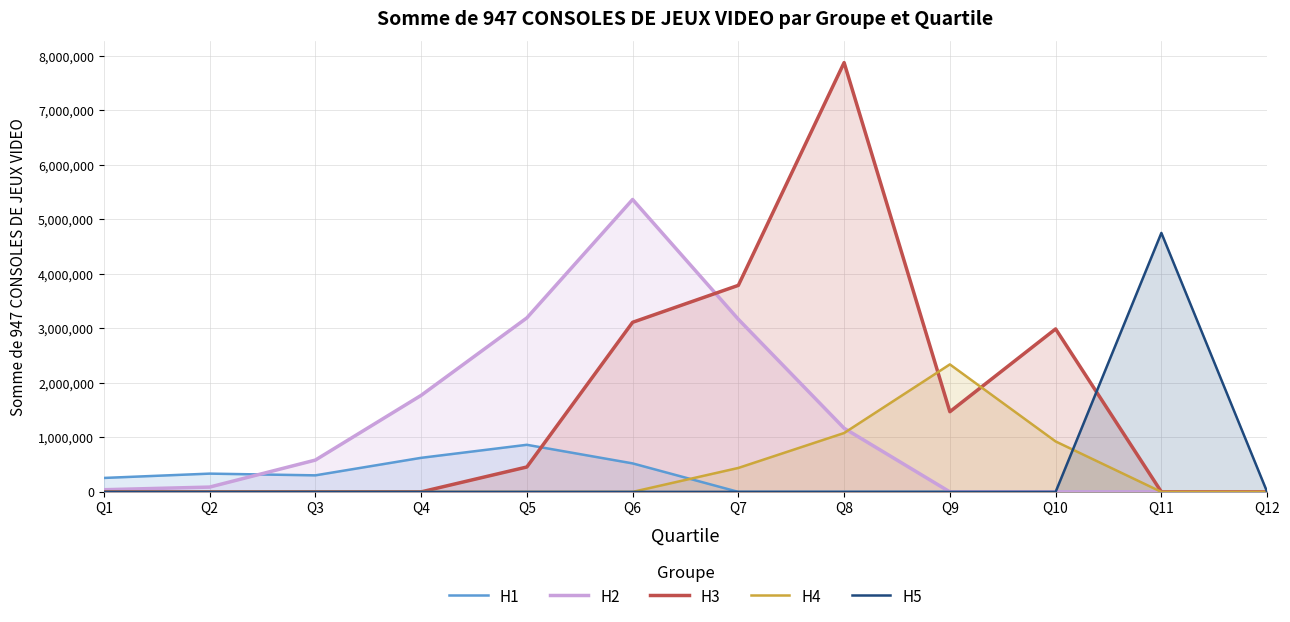

Which has a higher value, Q10 or Q2?

Q2